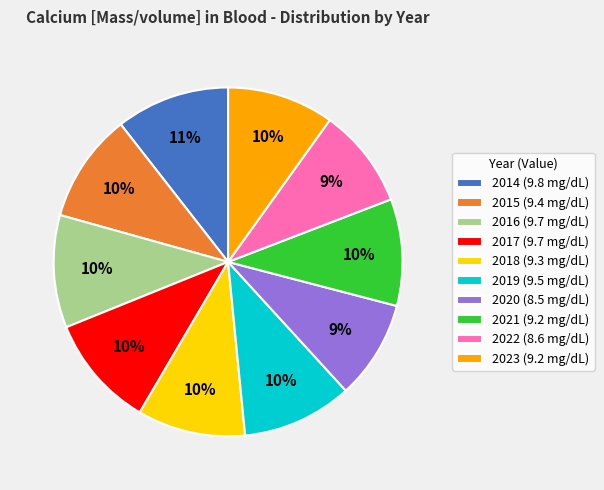

Which has a higher value, 2021 (9.2 mg/dL) or 2022 (8.6 mg/dL)?

2021 (9.2 mg/dL)